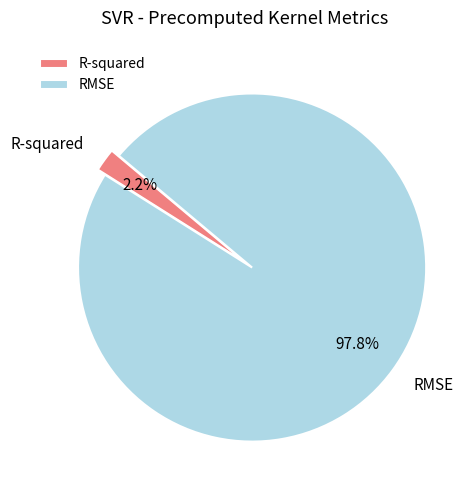

Between RMSE and R-squared, which is larger?

RMSE